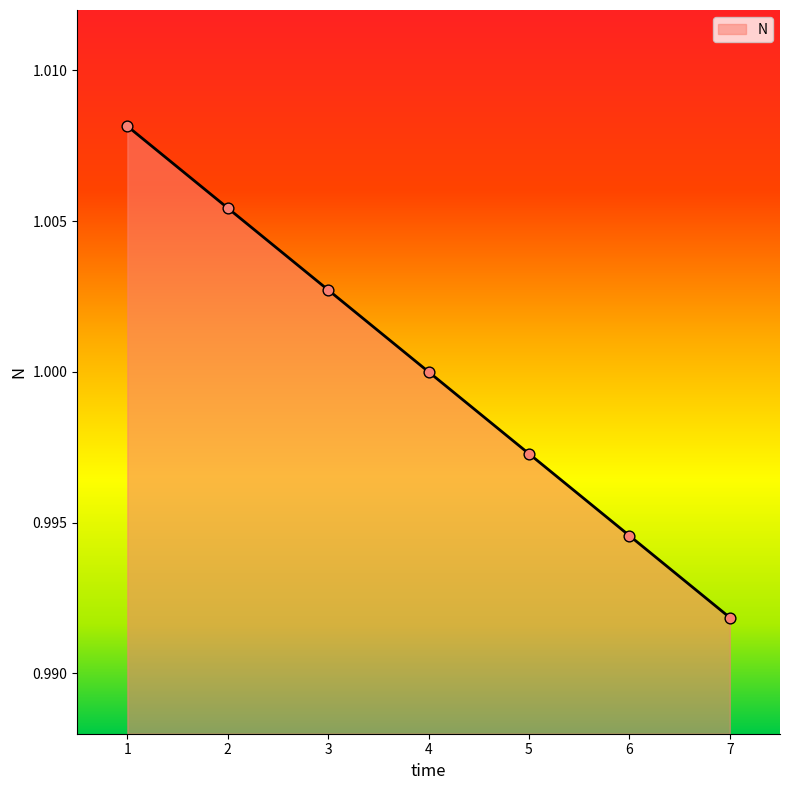

Between 2 and 4, which is larger?

2